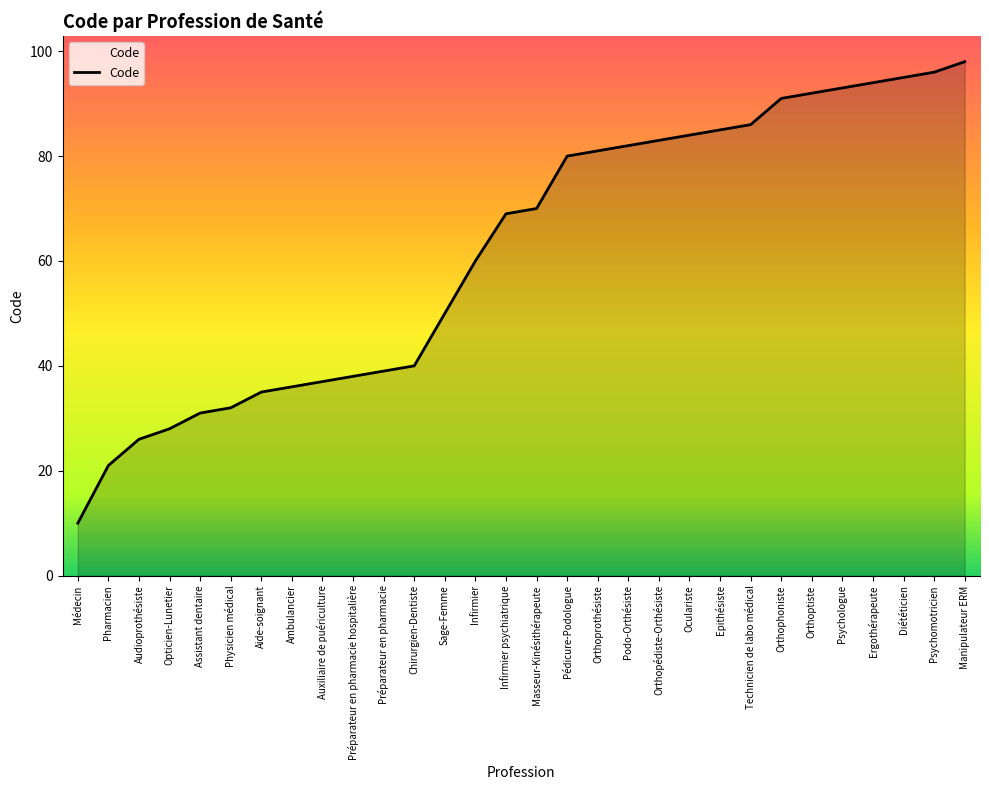

True or false: the data has more than 2 interior local peaks.

False